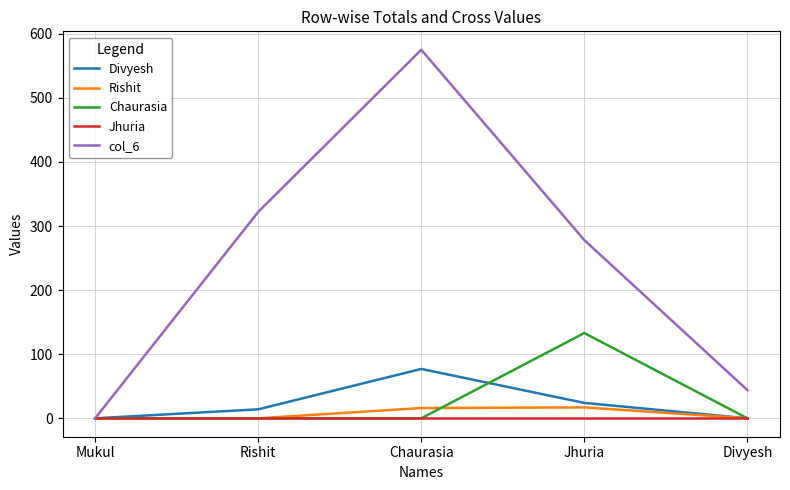

What are all the series names shown in the legend?

Divyesh, Rishit, Chaurasia, Jhuria, col_6